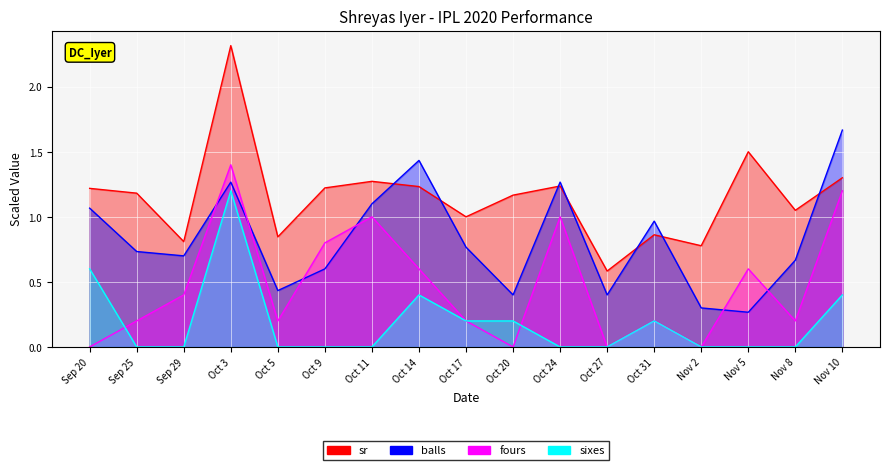

At which category is the sum across all series the highest?

Oct 3